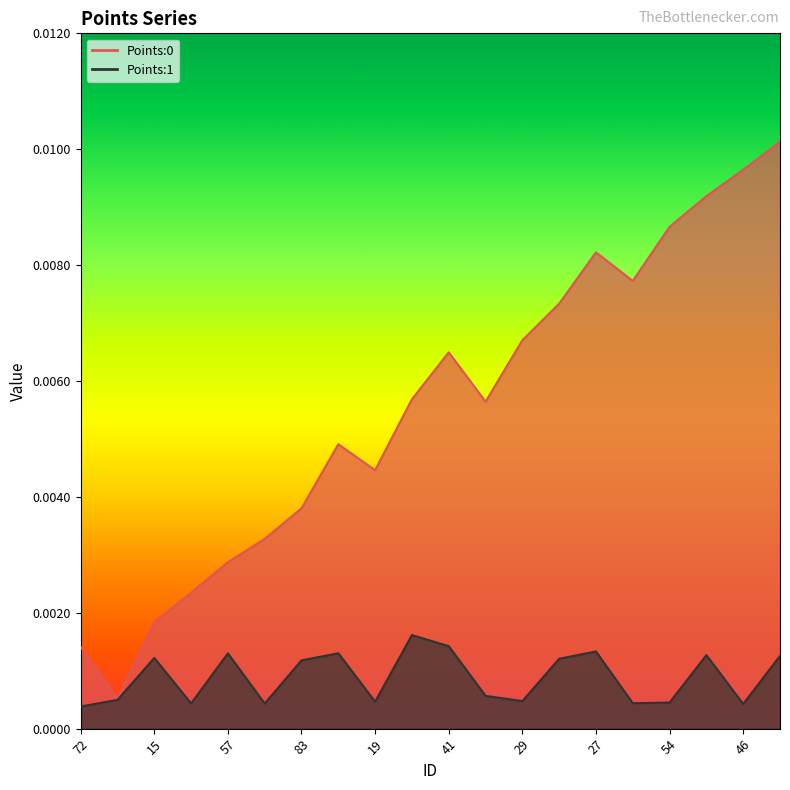

Is the value of Points:0 at 48 greater than the value of Points:1 at 90?

Yes